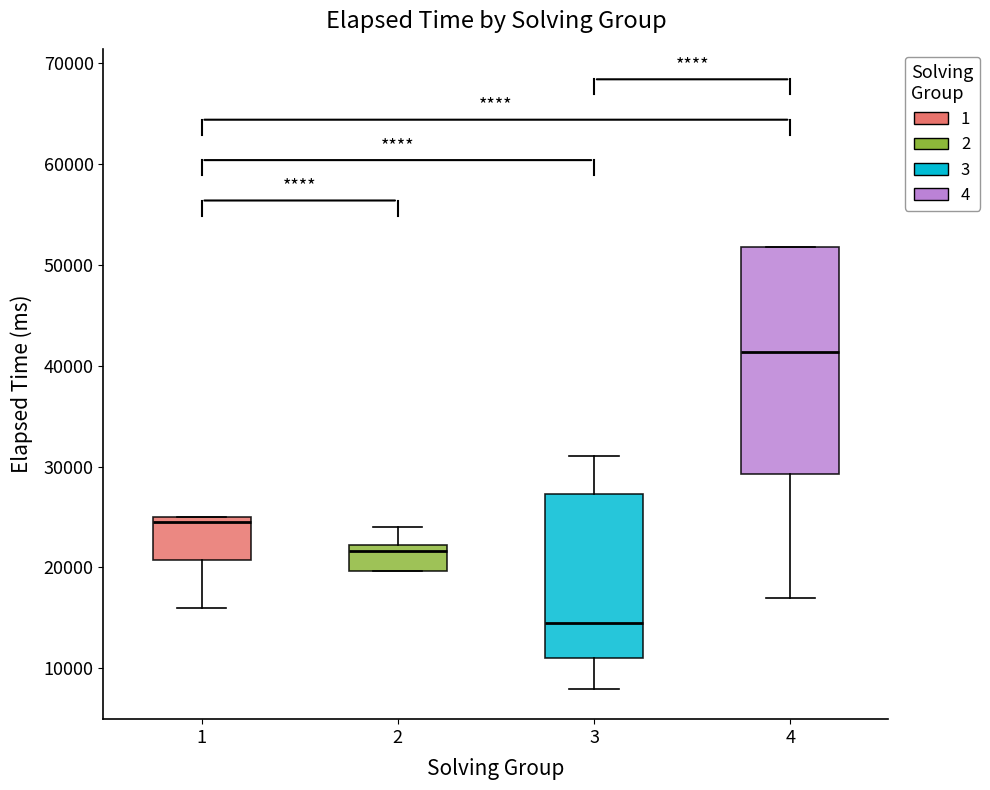

Reading left to right, read every box against the y-axis: the position of its median line, the range the box covers, and the ends of its whiskers. The values are not printed on the chart, so give them approximately, as read against the axis.

1: median 25000 (just below the box's upper edge), box 21000 to 25000, whiskers 16000 to 25000
2: median 22000 (just below the box's upper edge), box 20000 to 22000, whiskers 20000 to 24000
3: median 15000, box 11000 to 27000, whiskers 8000 to 31000
4: median 41000, box 29000 to 52000, whiskers 17000 to 52000